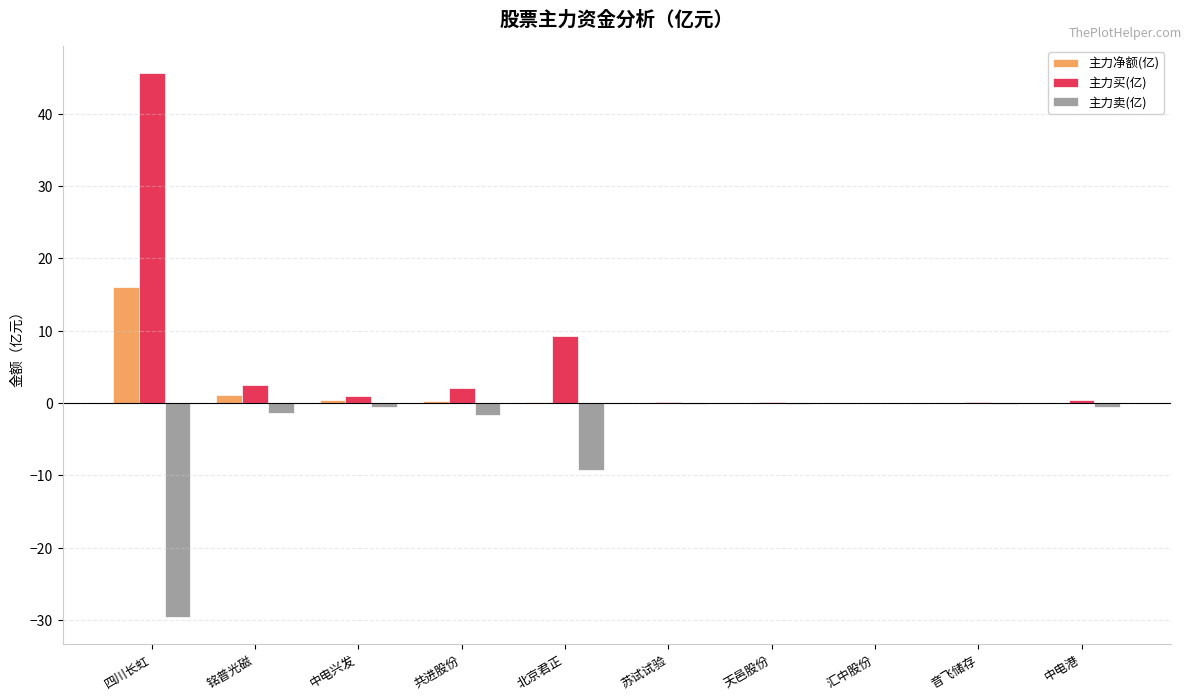

At which category is the sum across all series the highest?

四川长虹